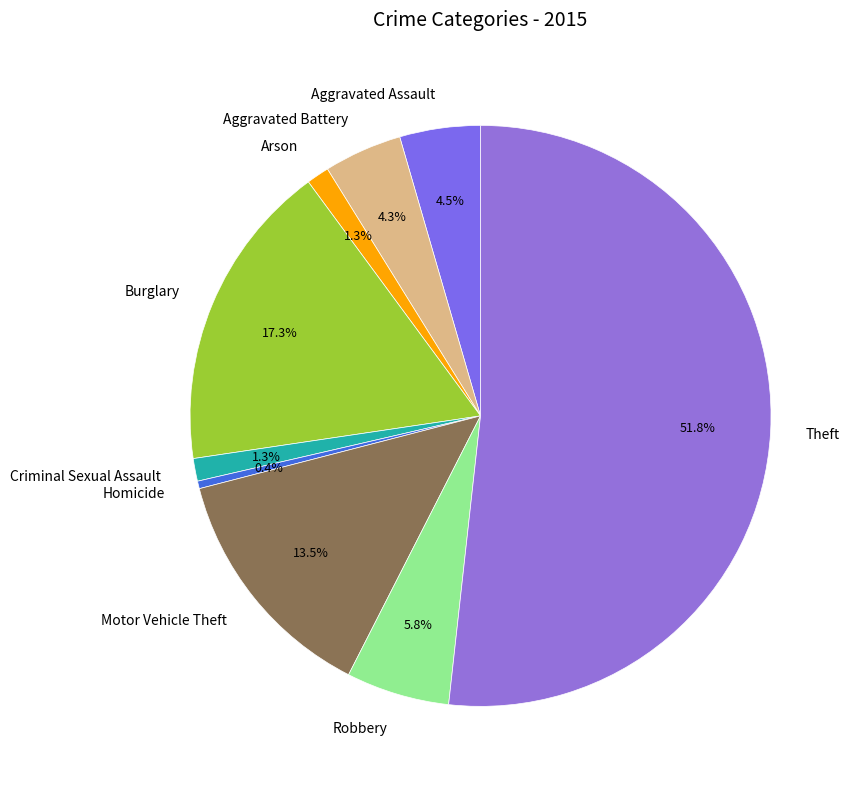

Is it true that Robbery is 6% of the pie?

True